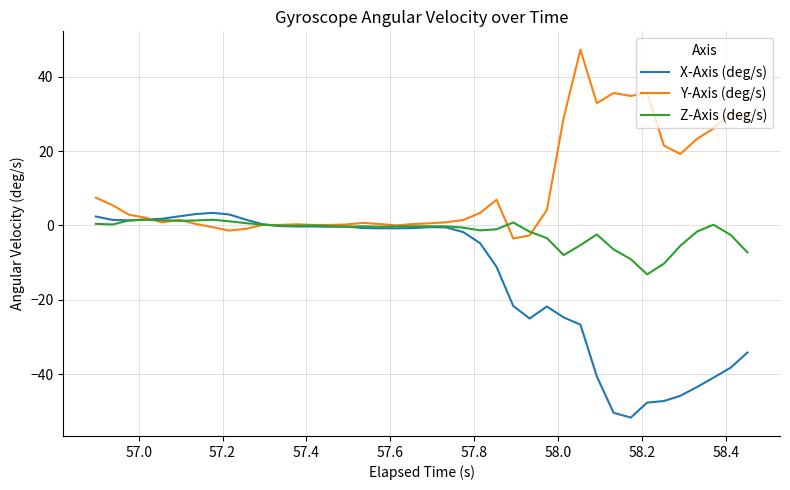

Which series has the widest spread of values?

X-Axis (deg/s)